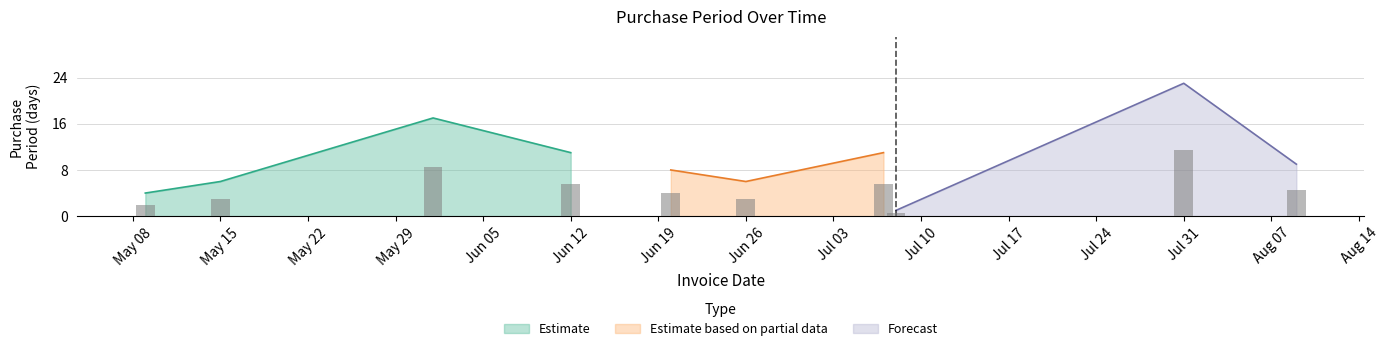

Approximately how many times larger is the value at 2017-06-12 compared to 2017-07-31?

0.5